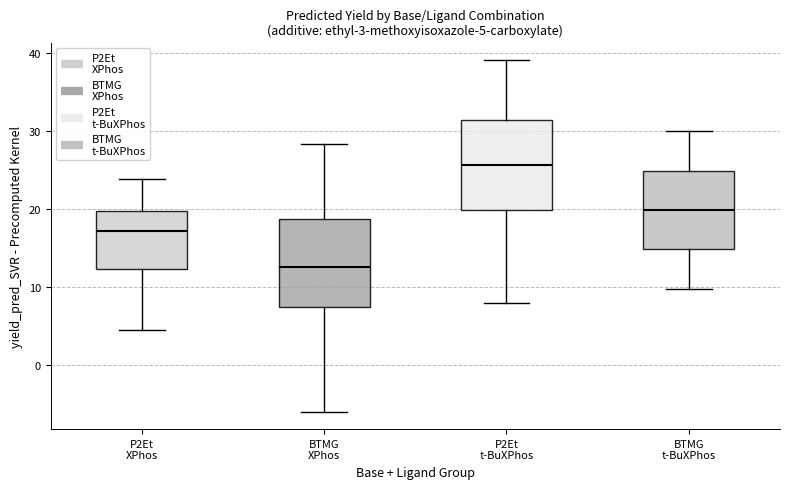

Which box has the highest median line?

P2Et t-BuXPhos